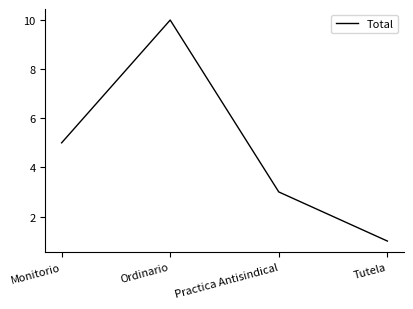

Reading left to right, extract all data points from this chart.

Monitorio=5	Ordinario=10	Practica Antisindical=3	Tutela=1